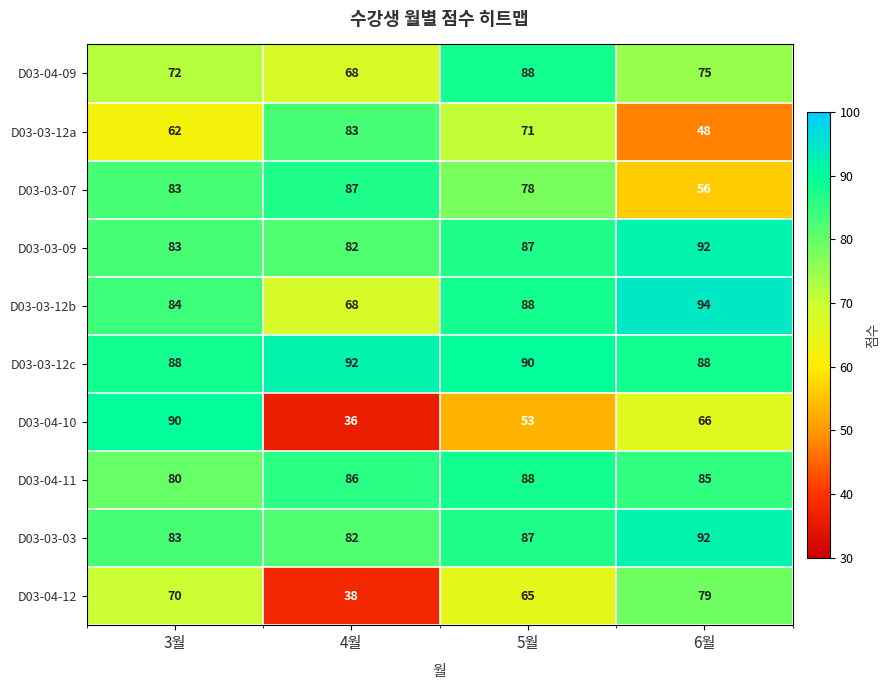

What is the difference between the highest and lowest values at 3월?

28